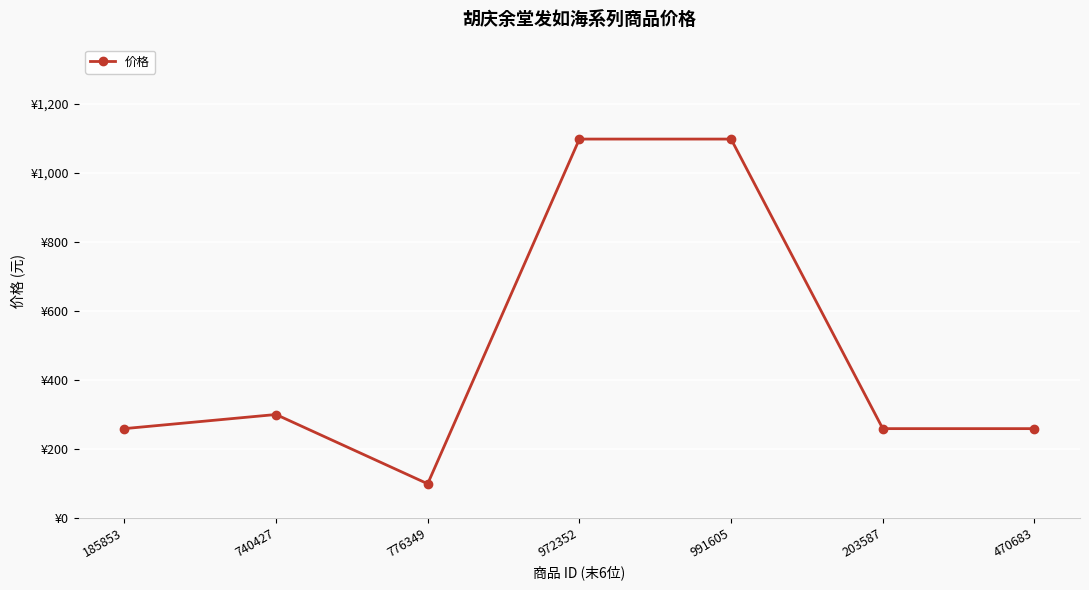

How many interior local peaks (higher than both neighbors) does the data have?

1